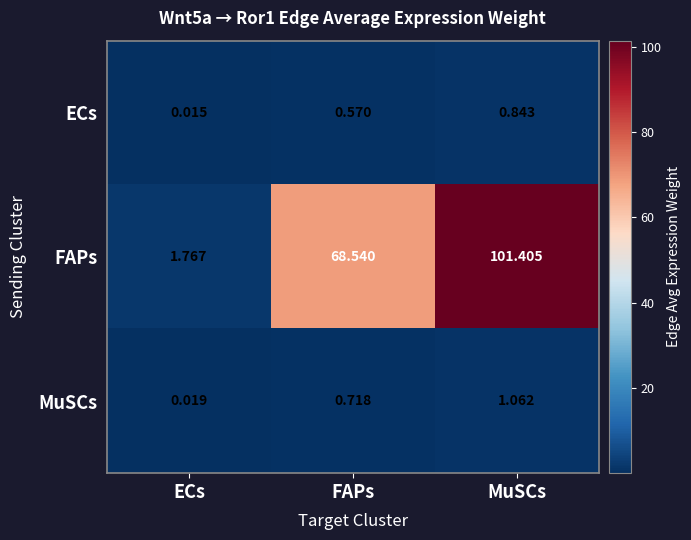

Which series has the largest range (max minus min)?

FAPs